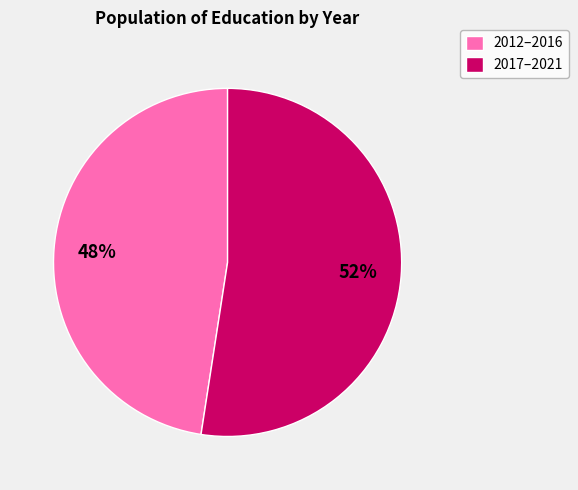

To the nearest percent, what percentage of the pie is 2017–2021?

52%